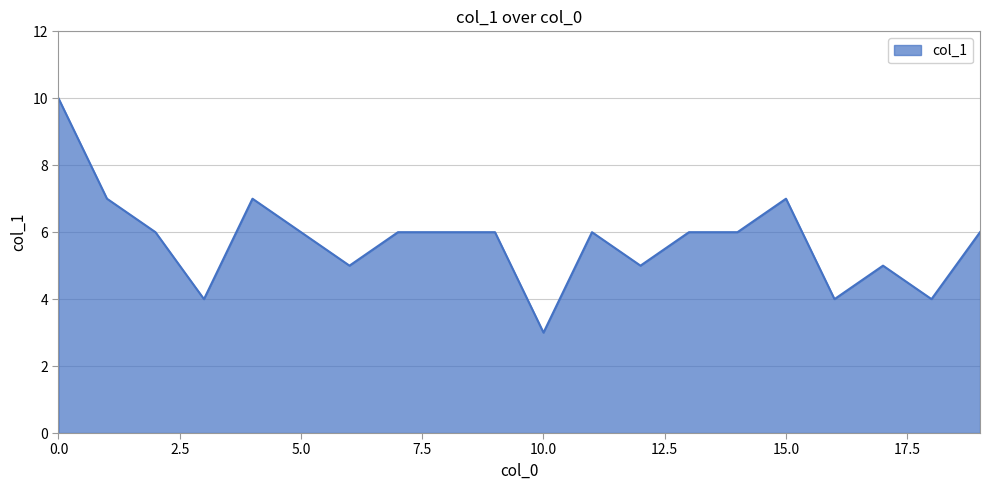

What is the difference between the maximum and minimum values?

7